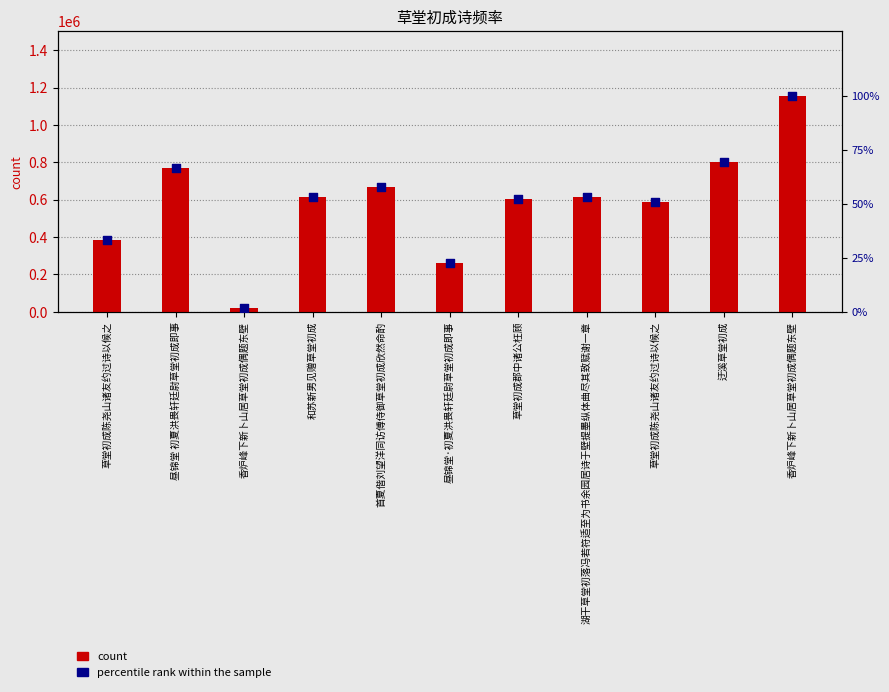

Which series reaches the minimum Y coordinate?

percentile rank within the sample